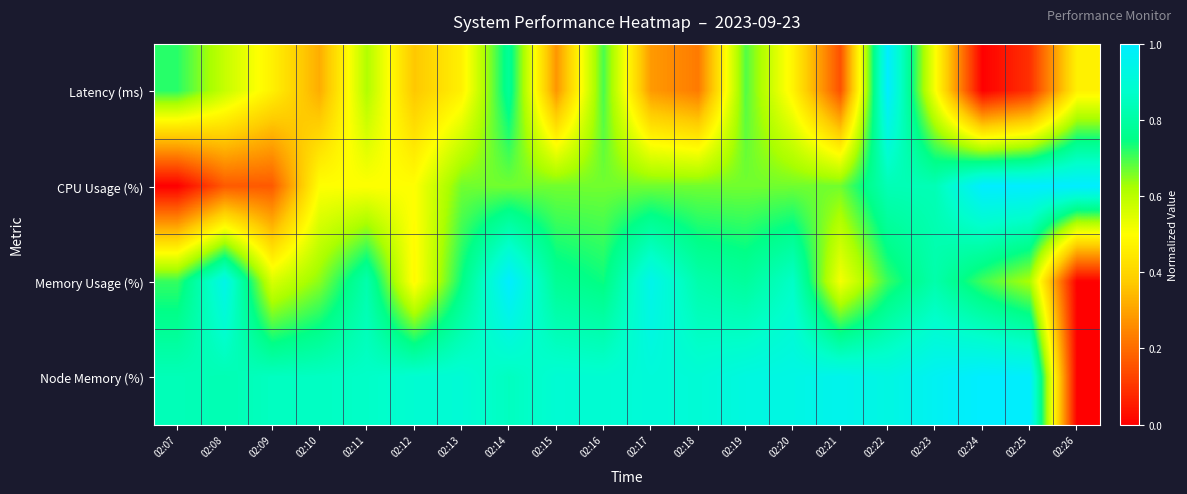

What is the total value across all series at 02:22?

3.5